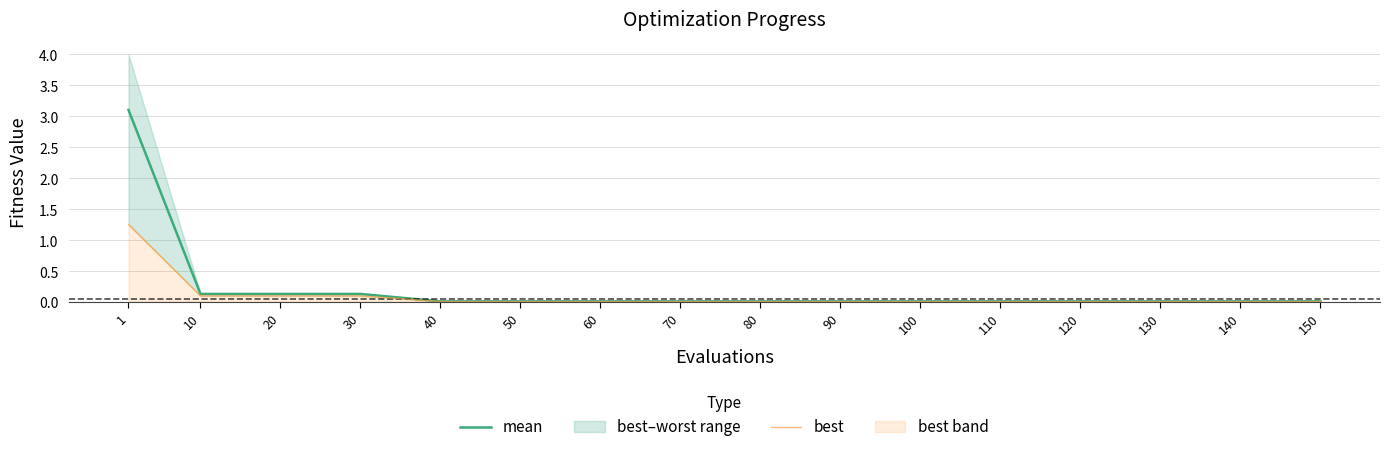

Rank the series by their maximum value, from highest to lowest.

mean, best